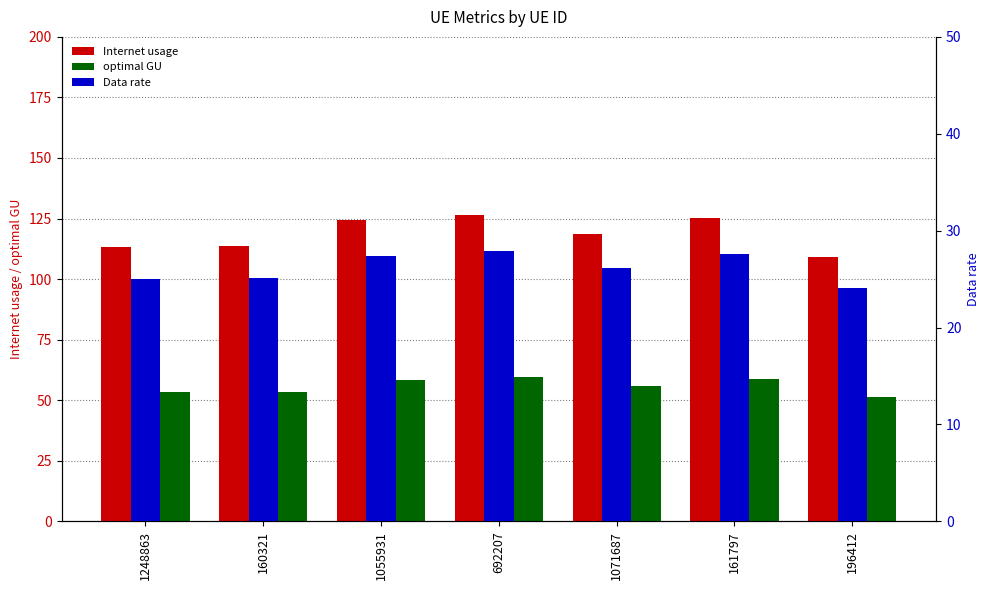

Which series has the largest range (max minus min)?

Internet usage